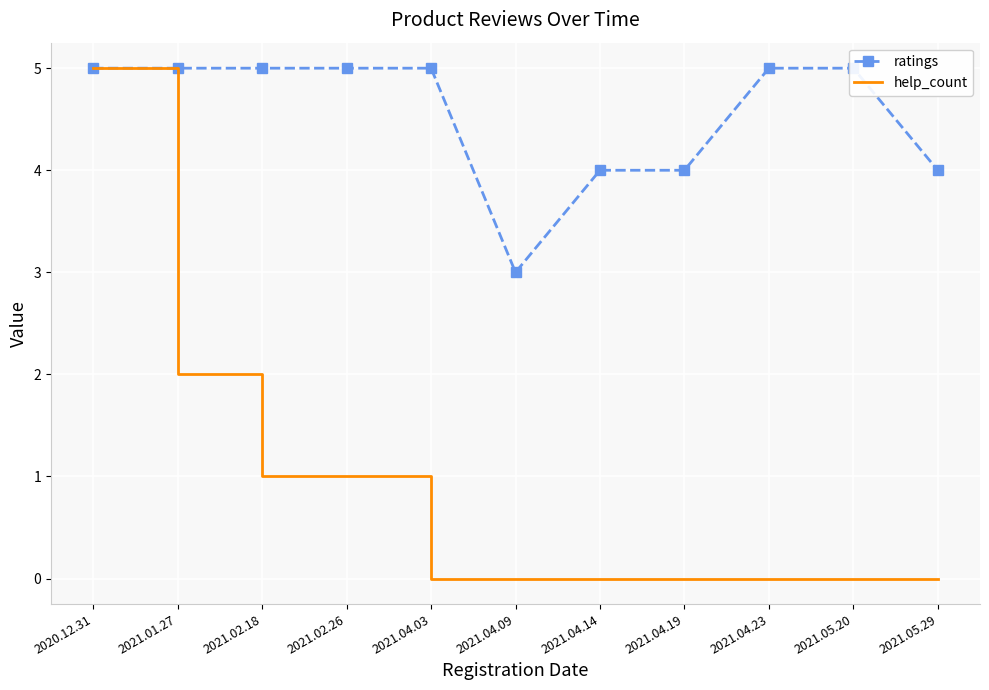

Which series has the largest range (max minus min)?

help_count